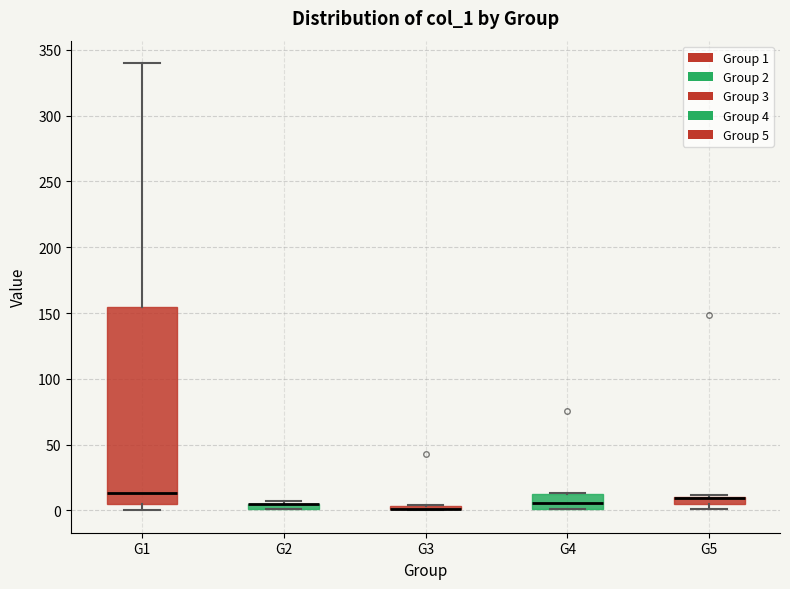

Where is the lower edge of the box for G3 on the y-axis? The values are not printed on the chart, so give them approximately, as read against the axis.

0